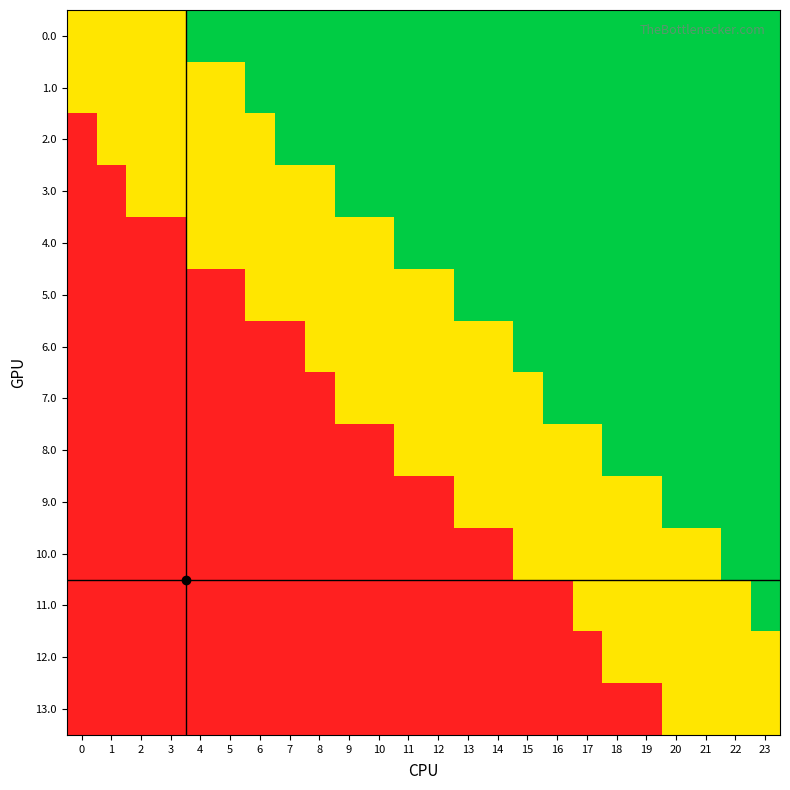

Reading left to right, extract all data points from this chart.

0.0: 0=1	1=1	2=1	3=1	4=2	5=2	6=2	7=2	8=2	9=2	10=2	11=2	12=2	13=2	14=2	15=2	16=2	17=2	18=2	19=2	20=2	21=2	22=2	23=2
1.0: 0=1	1=1	2=1	3=1	4=1	5=1	6=2	7=2	8=2	9=2	10=2	11=2	12=2	13=2	14=2	15=2	16=2	17=2	18=2	19=2	20=2	21=2	22=2	23=2
2.0: 0=0	1=1	2=1	3=1	4=1	5=1	6=1	7=2	8=2	9=2	10=2	11=2	12=2	13=2	14=2	15=2	16=2	17=2	18=2	19=2	20=2	21=2	22=2	23=2
3.0: 0=0	1=0	2=1	3=1	4=1	5=1	6=1	7=1	8=1	9=2	10=2	11=2	12=2	13=2	14=2	15=2	16=2	17=2	18=2	19=2	20=2	21=2	22=2	23=2
4.0: 0=0	1=0	2=0	3=0	4=1	5=1	6=1	7=1	8=1	9=1	10=1	11=2	12=2	13=2	14=2	15=2	16=2	17=2	18=2	19=2	20=2	21=2	22=2	23=2
5.0: 0=0	1=0	2=0	3=0	4=0	5=0	6=1	7=1	8=1	9=1	10=1	11=1	12=1	13=2	14=2	15=2	16=2	17=2	18=2	19=2	20=2	21=2	22=2	23=2
6.0: 0=0	1=0	2=0	3=0	4=0	5=0	6=0	7=0	8=1	9=1	10=1	11=1	12=1	13=1	14=1	15=2	16=2	17=2	18=2	19=2	20=2	21=2	22=2	23=2
7.0: 0=0	1=0	2=0	3=0	4=0	5=0	6=0	7=0	8=0	9=1	10=1	11=1	12=1	13=1	14=1	15=1	16=2	17=2	18=2	19=2	20=2	21=2	22=2	23=2
8.0: 0=0	1=0	2=0	3=0	4=0	5=0	6=0	7=0	8=0	9=0	10=0	11=1	12=1	13=1	14=1	15=1	16=1	17=1	18=2	19=2	20=2	21=2	22=2	23=2
9.0: 0=0	1=0	2=0	3=0	4=0	5=0	6=0	7=0	8=0	9=0	10=0	11=0	12=0	13=1	14=1	15=1	16=1	17=1	18=1	19=1	20=2	21=2	22=2	23=2
10.0: 0=0	1=0	2=0	3=0	4=0	5=0	6=0	7=0	8=0	9=0	10=0	11=0	12=0	13=0	14=0	15=1	16=1	17=1	18=1	19=1	20=1	21=1	22=2	23=2
11.0: 0=0	1=0	2=0	3=0	4=0	5=0	6=0	7=0	8=0	9=0	10=0	11=0	12=0	13=0	14=0	15=0	16=0	17=1	18=1	19=1	20=1	21=1	22=1	23=2
12.0: 0=0	1=0	2=0	3=0	4=0	5=0	6=0	7=0	8=0	9=0	10=0	11=0	12=0	13=0	14=0	15=0	16=0	17=0	18=1	19=1	20=1	21=1	22=1	23=1
13.0: 0=0	1=0	2=0	3=0	4=0	5=0	6=0	7=0	8=0	9=0	10=0	11=0	12=0	13=0	14=0	15=0	16=0	17=0	18=0	19=0	20=1	21=1	22=1	23=1